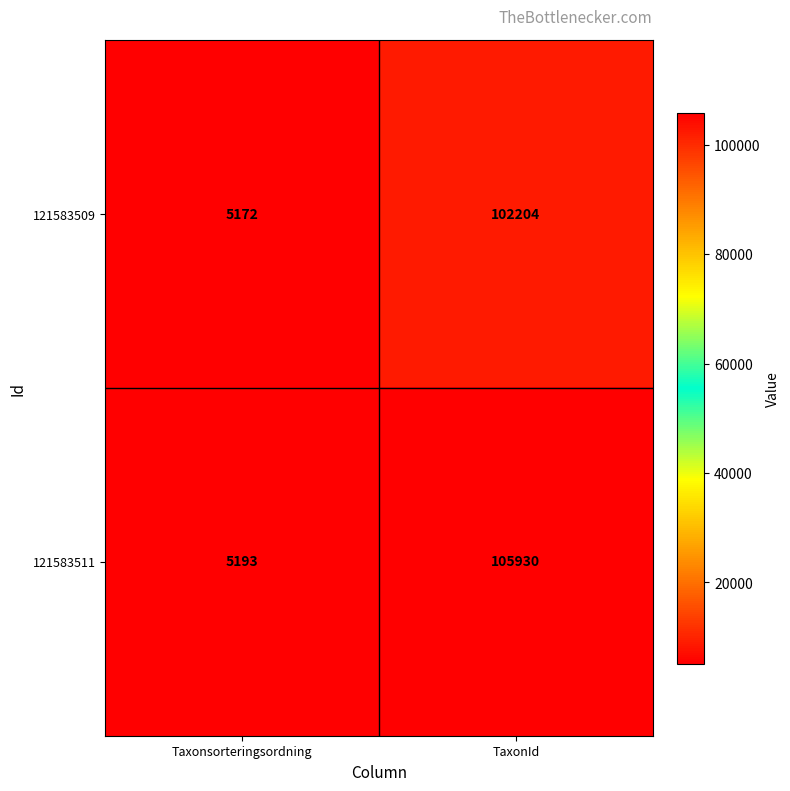

Reading left to right, transcribe all the data shown in this chart.

121583509: 5172	102204
121583511: 5193	105930